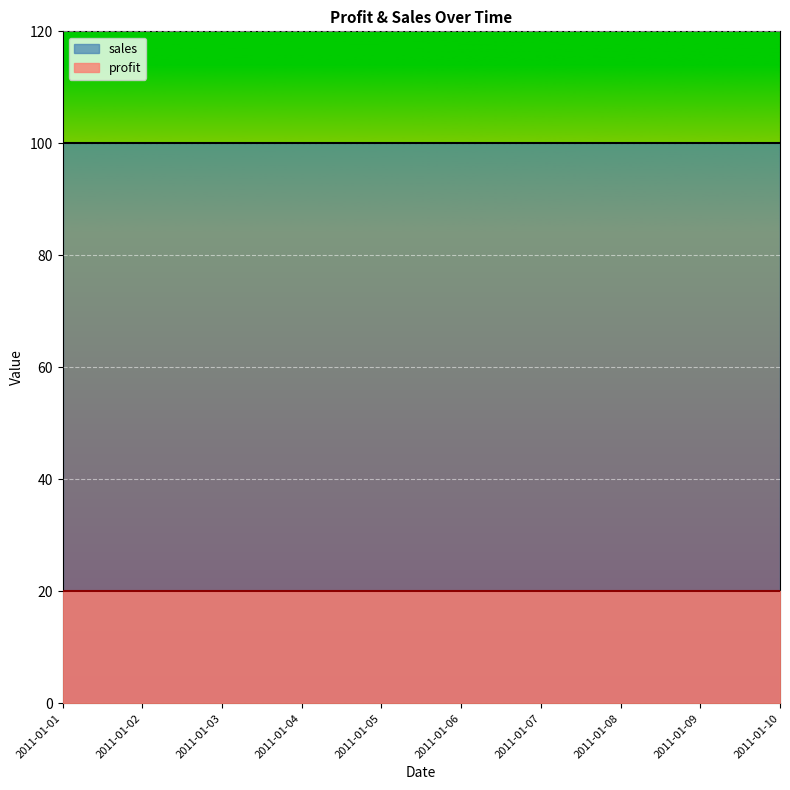

What is the spread (max minus min) of values at 2011-01-08?

80